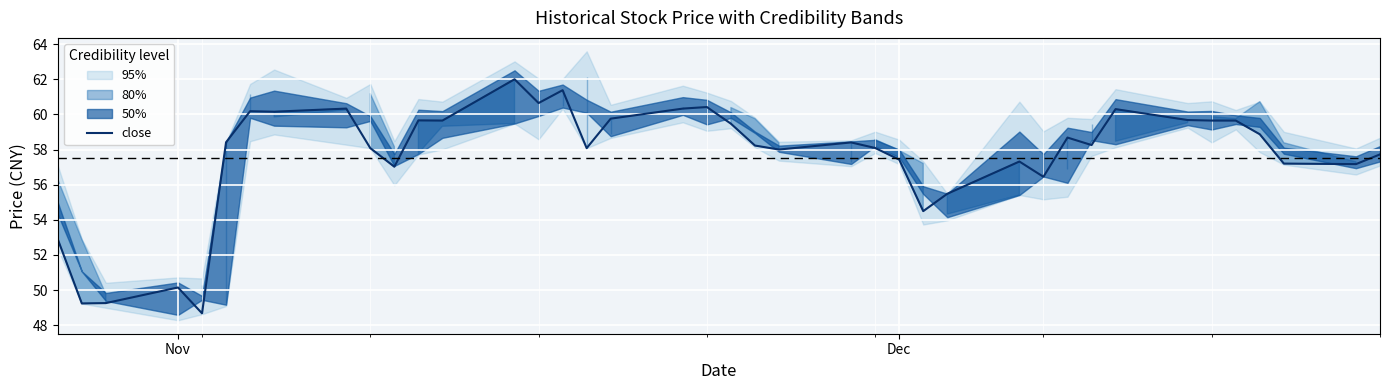

What is the minimum value for close?

48.7